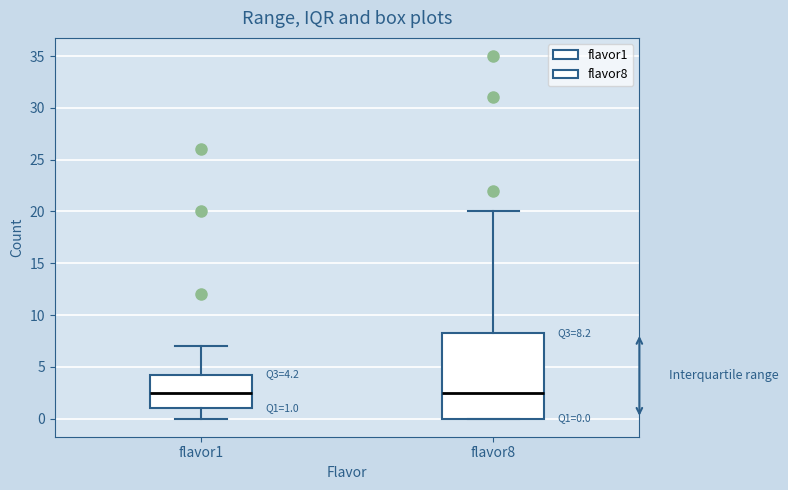

Which box is the tallest, from its lower edge to its upper edge?

flavor8